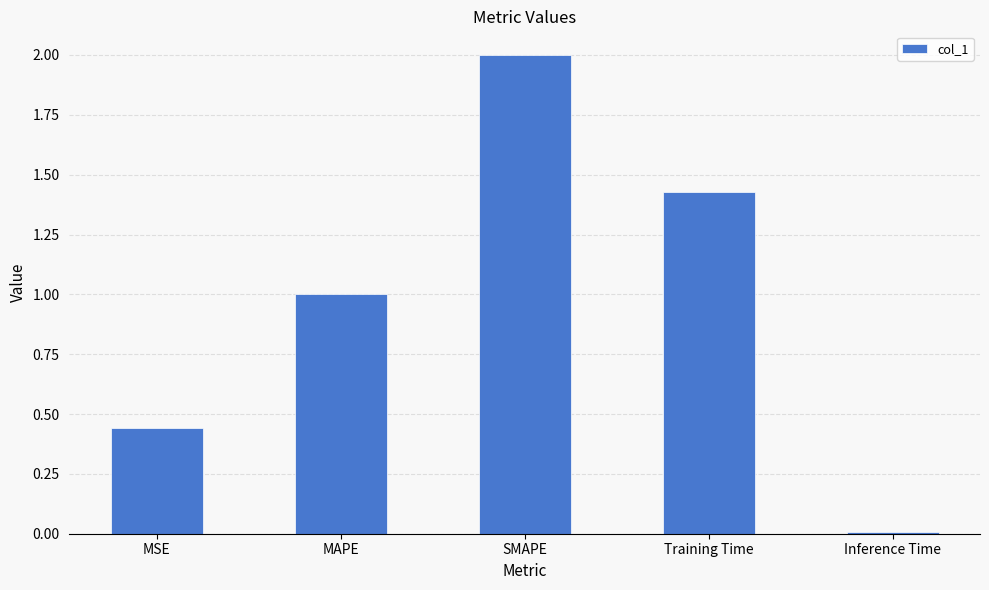

What is the average value?

1.0